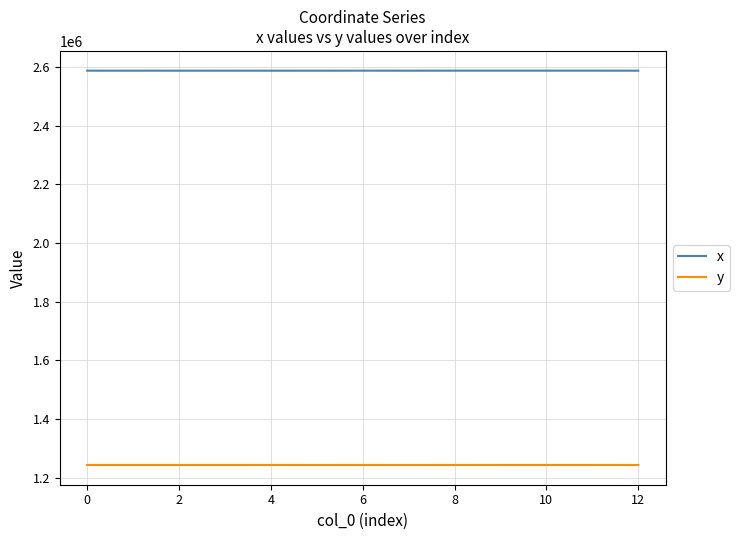

Which series has the widest spread of values?

x